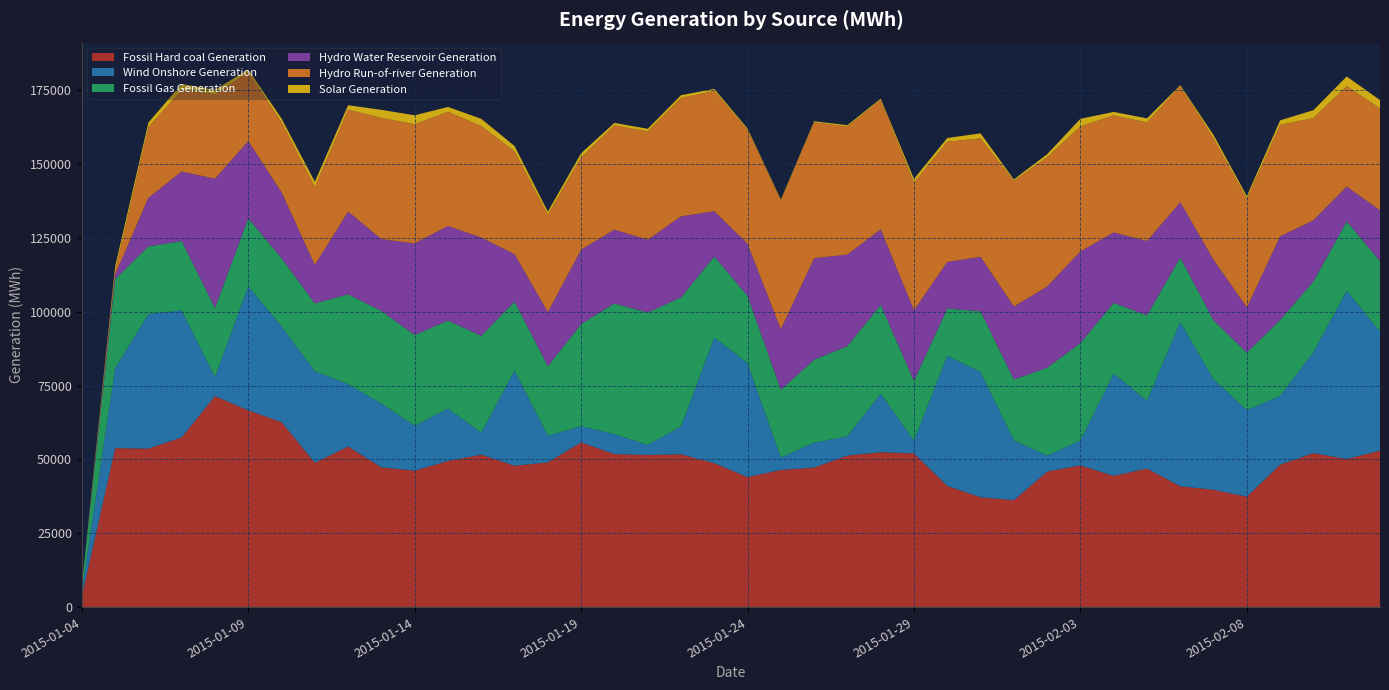

Reading left to right, transcribe all the data shown in this chart.

Fossil Hard coal Generation: 3682	53820	53669	57480	71447	66617	62638	48857	54371	47307	46203	49465	51613	47879	49018	55789	51814	51542	51732	48736	44008	46449	47247	51323	52426	52063	41030	37176	36197	45888	47992	44414	46922	40910	39737	37380	48245	52135	50141	52980
Wind Onshore Generation: 1626	27045	45566	42947	6459	42028	32431	31009	21099	21614	15184	17760	7407	32219	8974	5461	6778	3367	9434	42529	38582	4195	8447	6521	19841	4270	44101	42430	20290	5372	8420	34636	22921	55601	37330	29314	23267	34224	56981	40310
Fossil Gas Generation: 2319	30222	22883	23529	23371	23015	23096	22984	30432	31358	30749	29816	32808	23370	23562	34581	44210	44836	43685	27457	22795	22926	28078	30546	30051	20269	15939	20552	20580	29782	32994	23959	28919	21859	20004	19481	25709	23883	23498	23854
Hydro Water Reservoir Generation: 0	1506	16466	23527	43773	26101	22298	12988	28026	24288	31022	31981	33279	16036	18316	25194	24993	24627	27445	15319	17602	20492	34358	30984	25571	23891	15786	18421	24732	27478	31006	23861	25175	18721	20525	15286	28329	20718	11766	17223
Hydro Run-of-river Generation: 0	1278	23950	27546	28613	23321	23731	26398	34475	41080	40336	38701	37762	34815	33018	31243	35324	36690	40073	40732	38623	43701	46020	43345	43856	43173	40679	40139	42527	43811	42381	39602	40170	39348	41098	36875	37709	34650	33988	34491
Solar Generation: 0	1458	1540	2099	1500	939	1226	1808	1531	2707	3038	1622	2459	1800	1015	1440	816	887	954	679	447	234	356	453	406	1340	1304	1690	484	1018	2542	1194	1367	296	1146	838	1557	2645	3293	2823